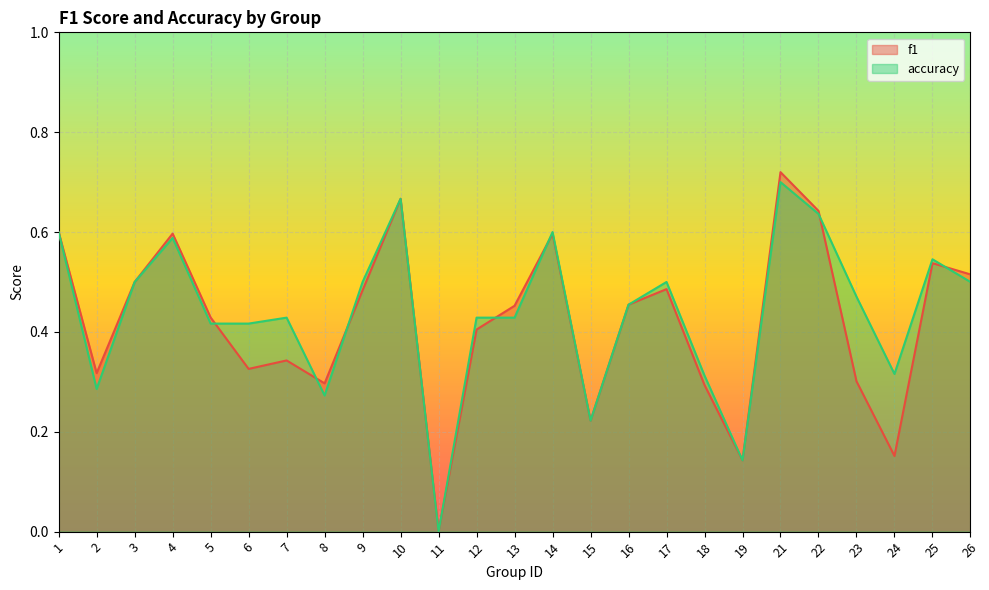

What is the average value of the f1 series?

0.4